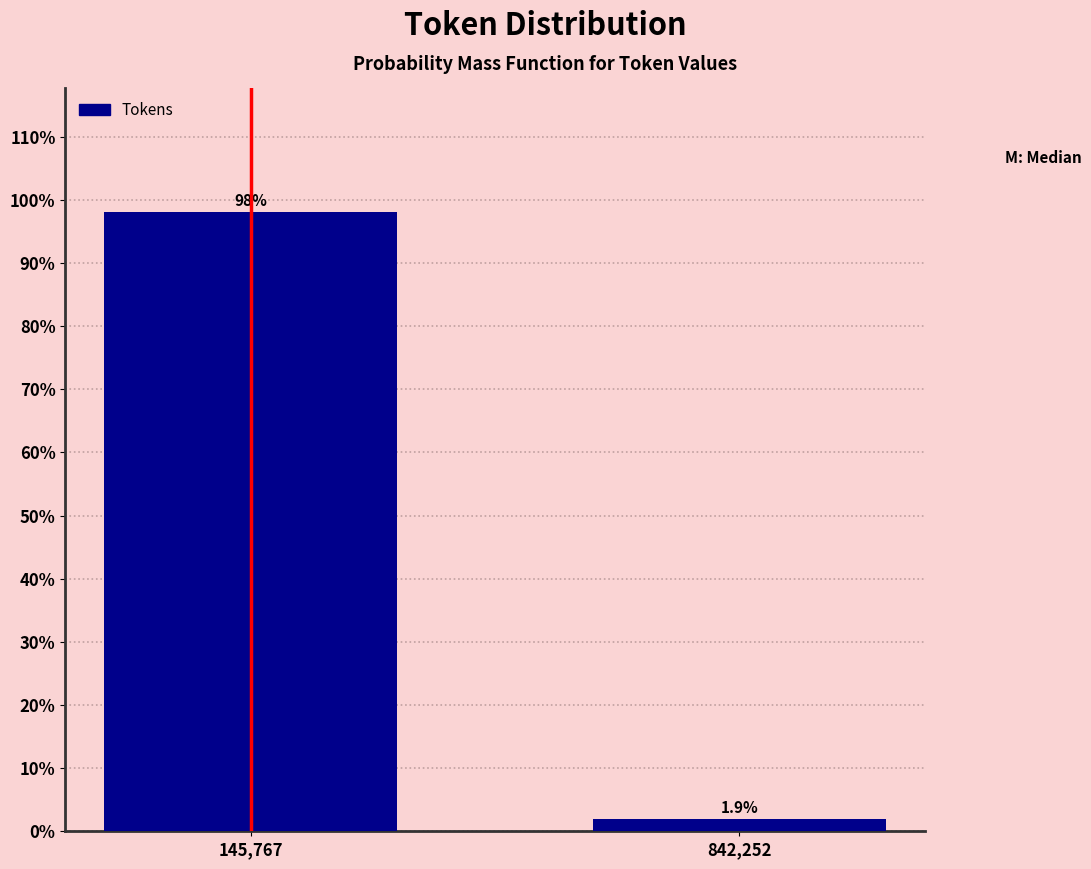

Reading right to left, extract all data points from this chart.

1.9	98.1